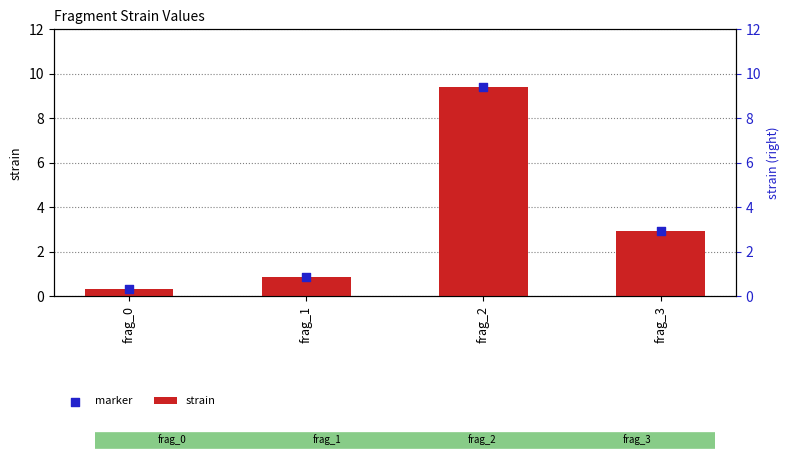

What are all the series names shown in the legend?

strain, marker